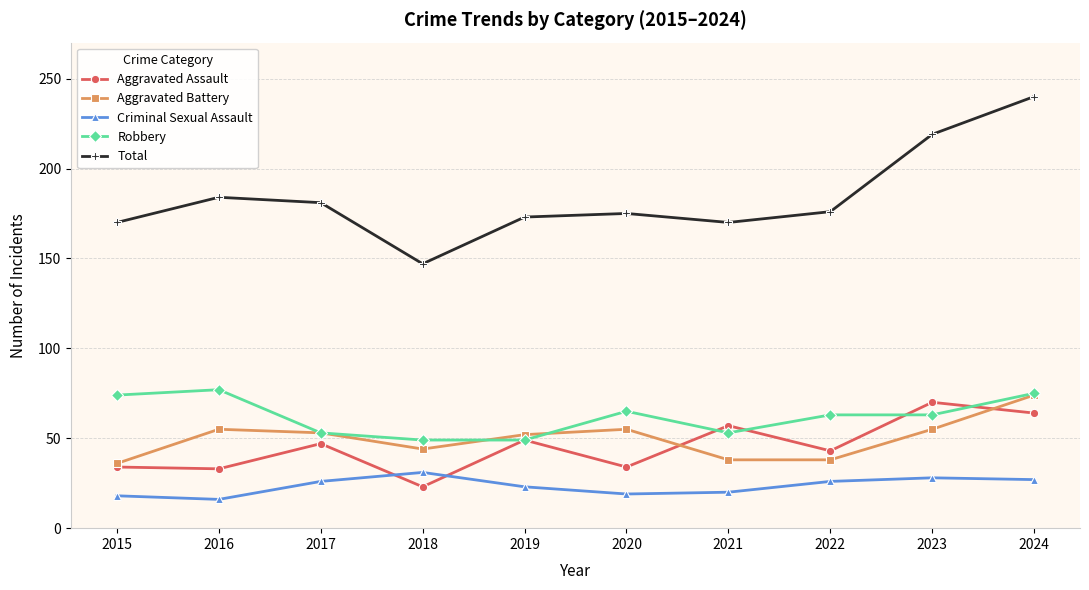

At which category is the sum across all series the highest?

2024